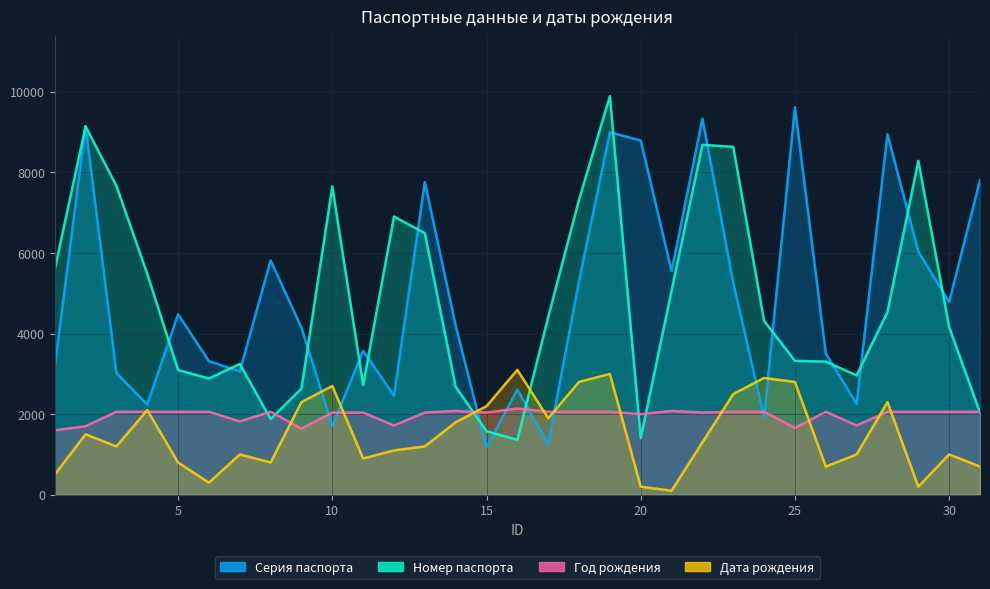

Where do Серия паспорта and Год рождения first cross each other?

9 and 10